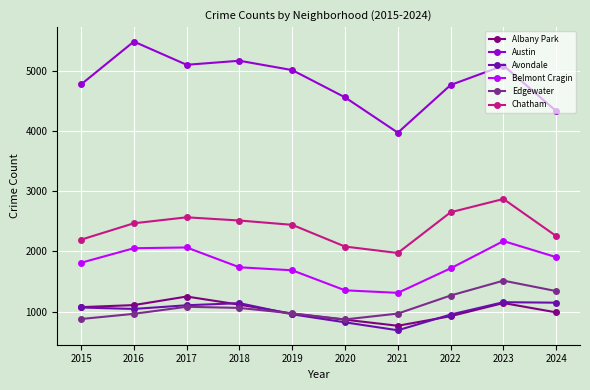

What is the sum of the Albany Park values at 2018 and 2020?

1985